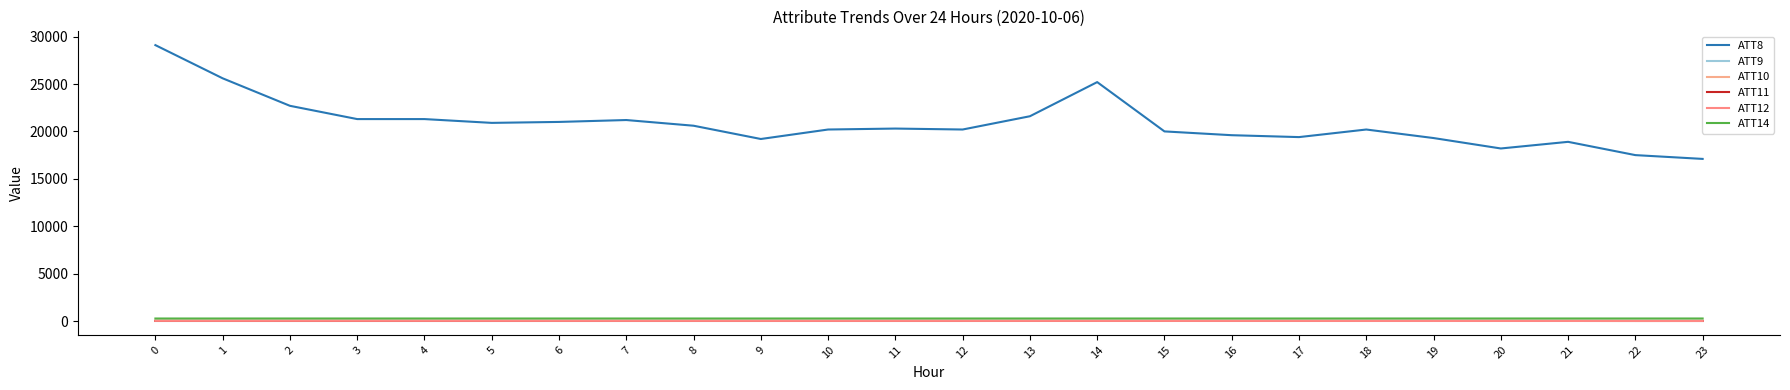

What is the difference between the maximum and minimum values in the ATT11 series?

2.5